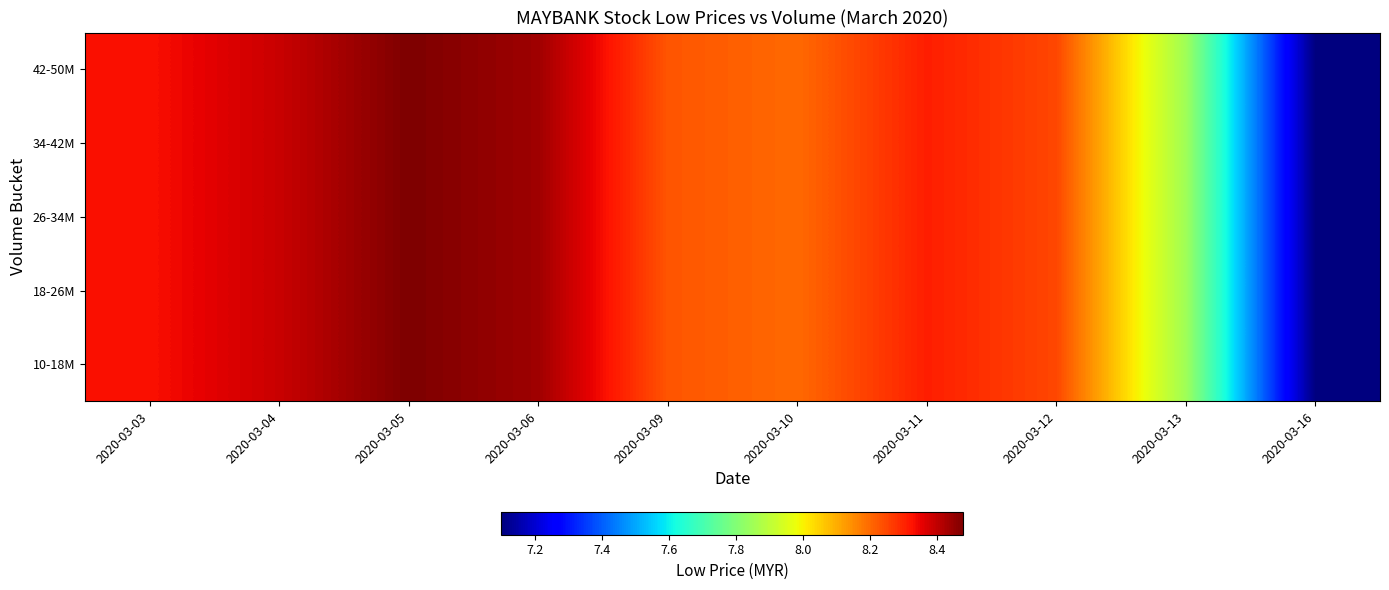

At 2020-03-16, list the series in order from largest to smallest.

10-18M, 18-26M, 26-34M, 34-42M, 42-50M